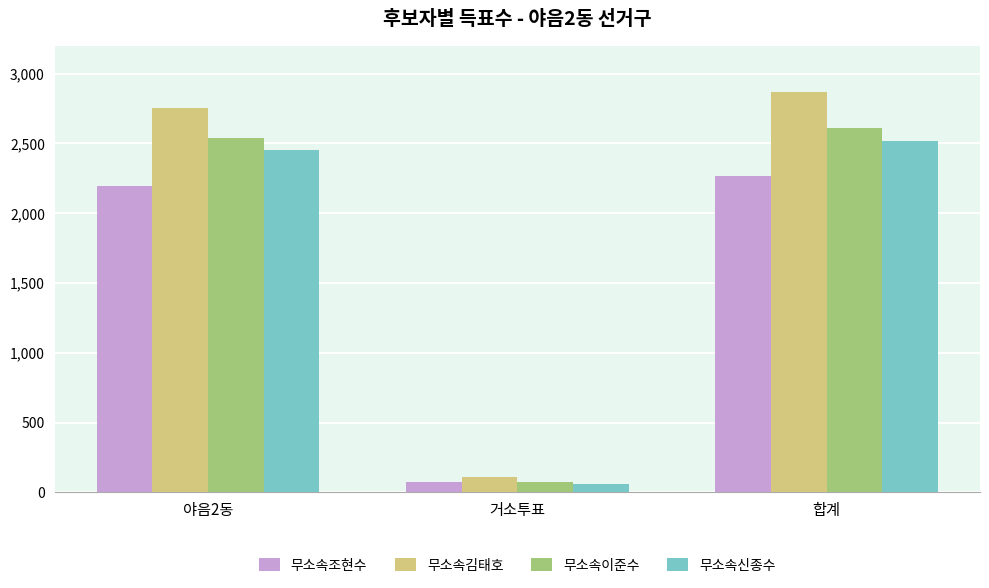

What position from the right is 합계?

1